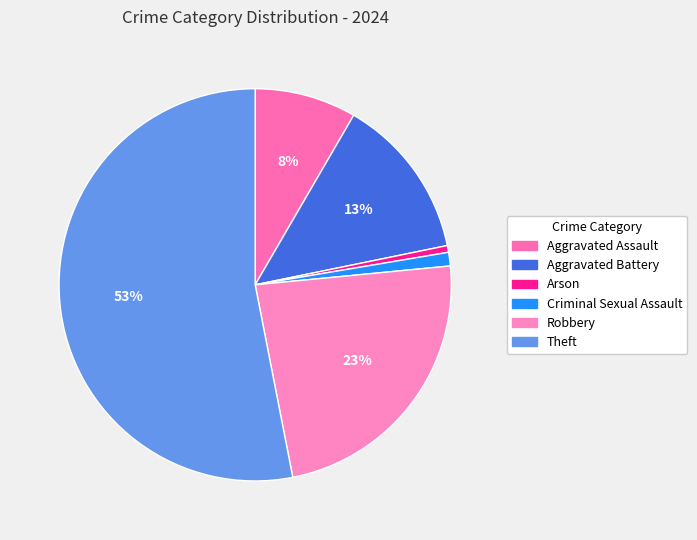

Does any single category account for the majority?

Yes